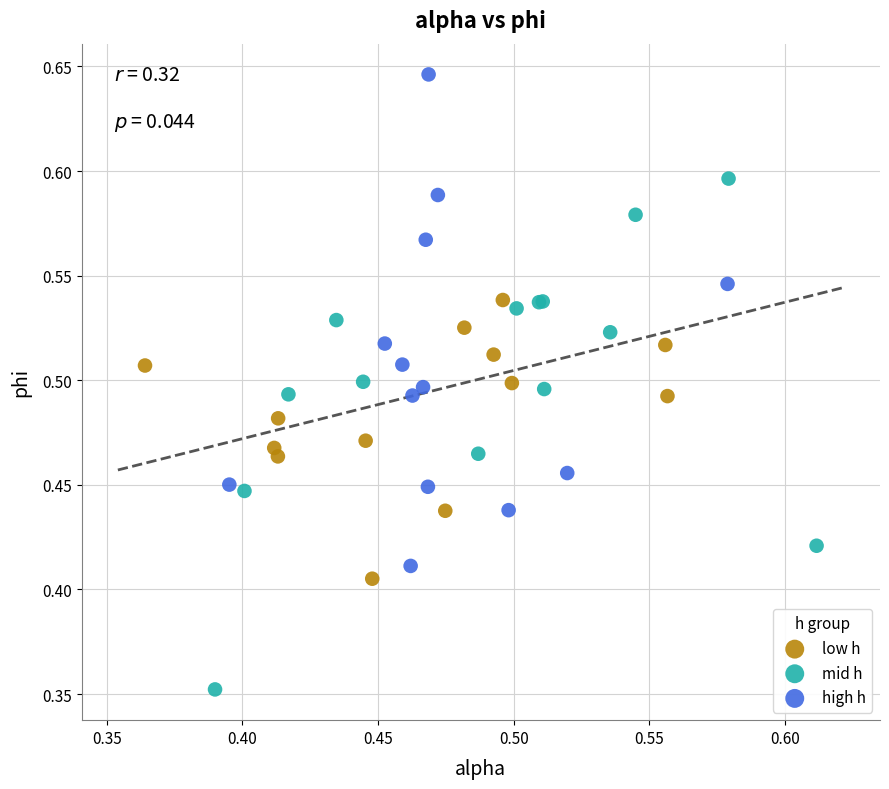

Which series has the widest spread of Y values?

mid h